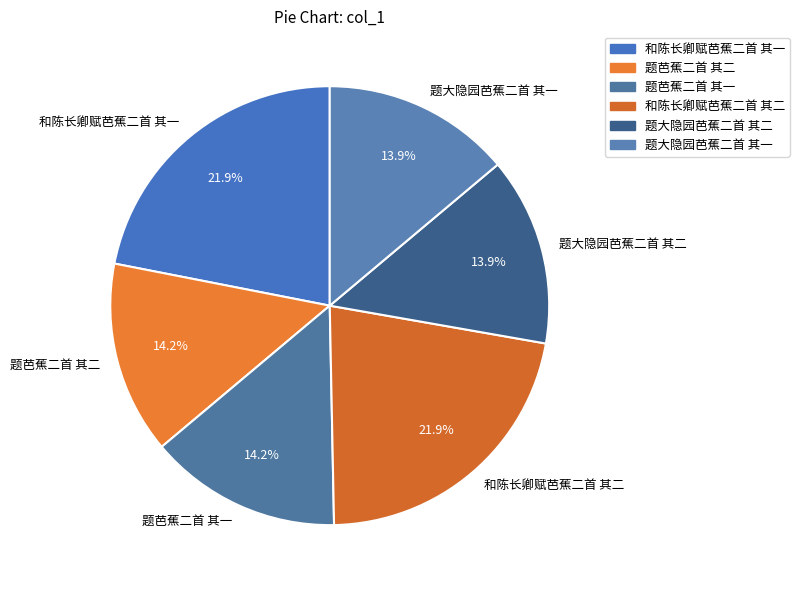

How many slices are in this pie chart?

6